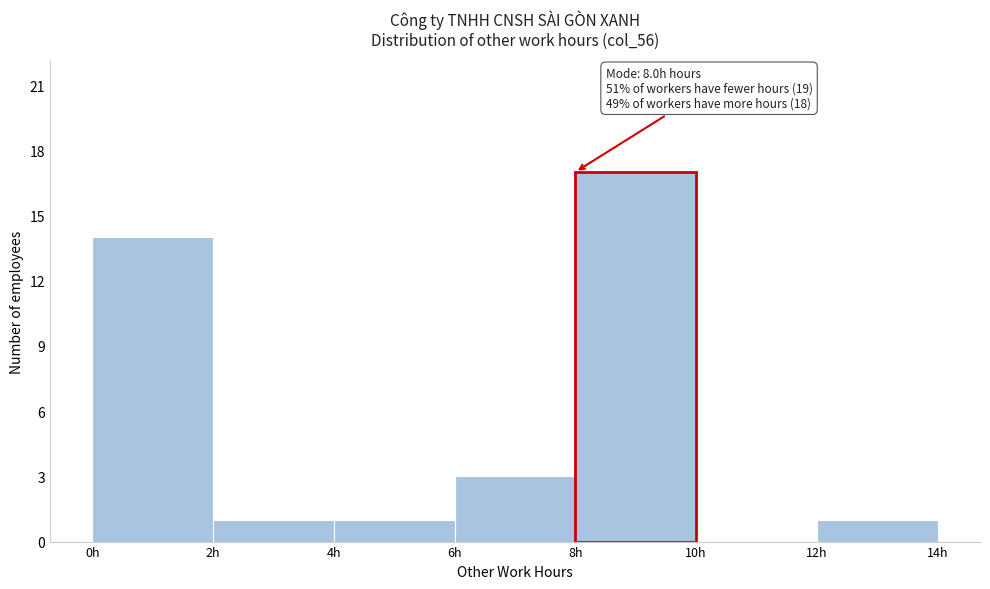

Over which range of the x-axis is the bar tallest?

8 to 10